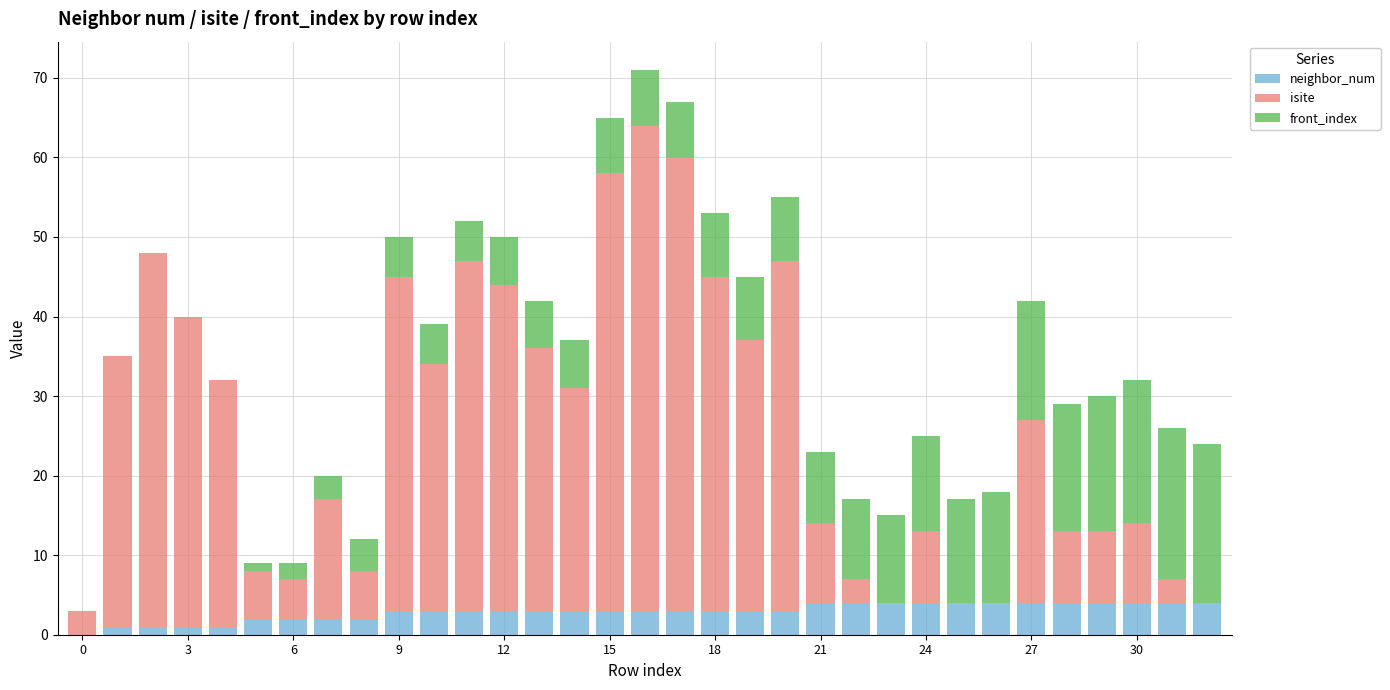

What is the maximum value for neighbor_num?

4